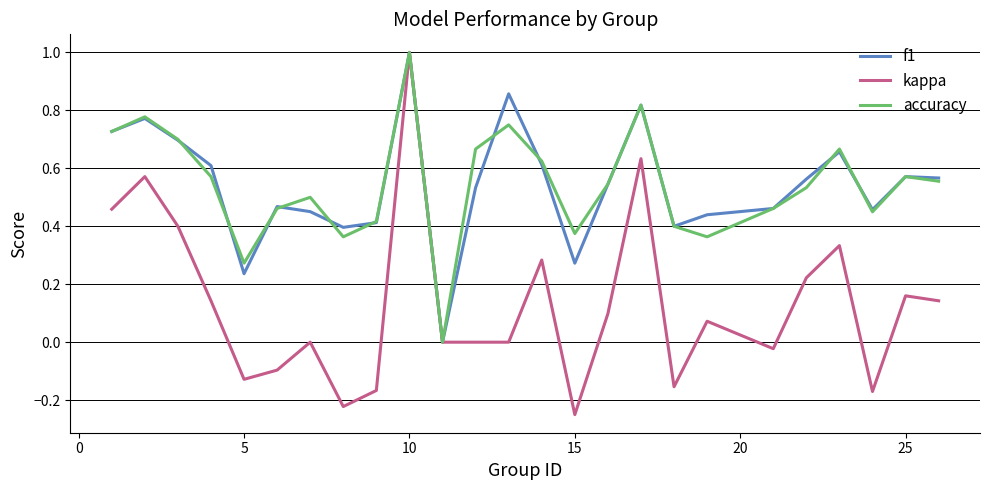

What is the maximum value for accuracy?

1.0